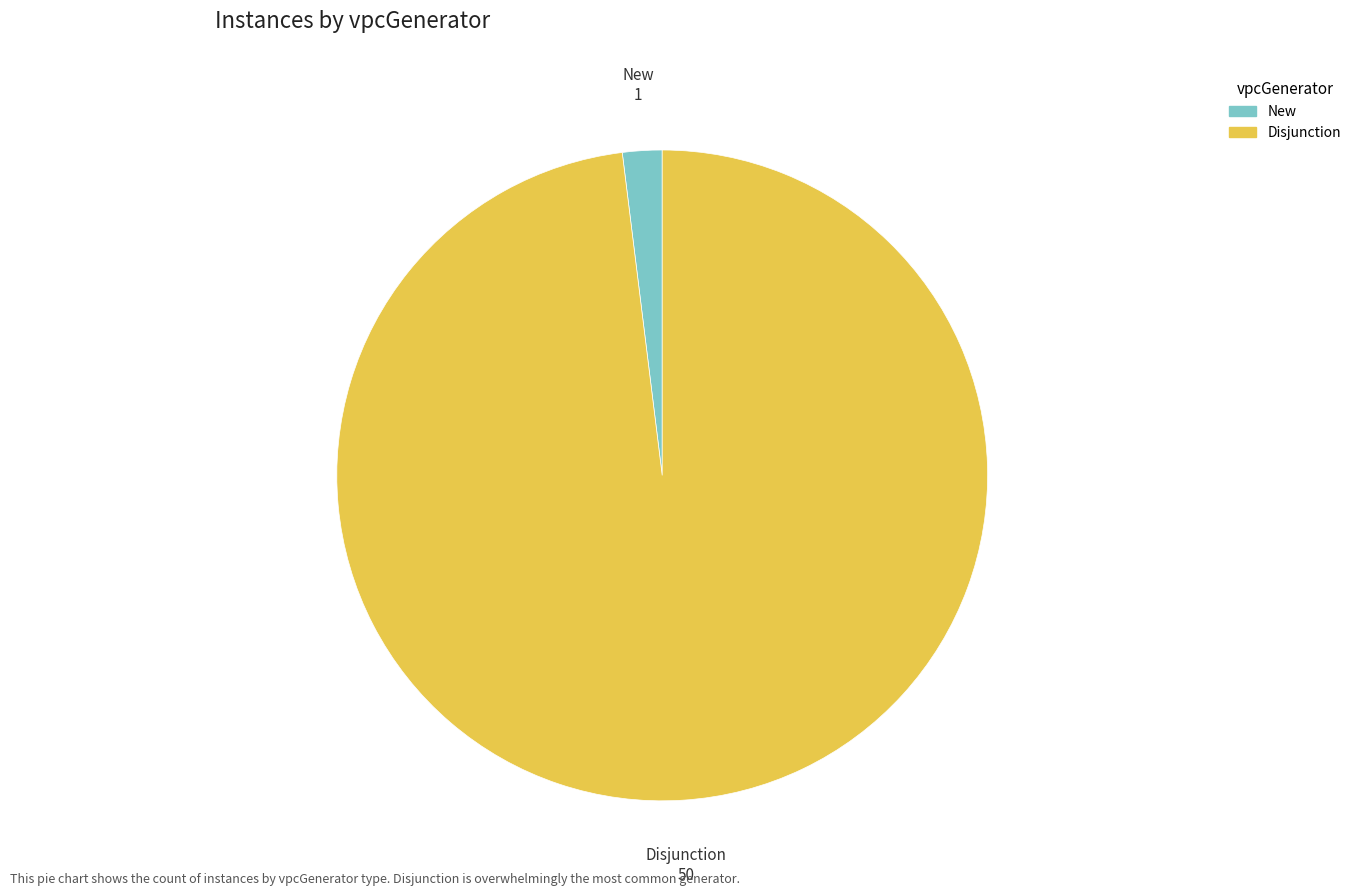

True or false: Disjunction accounts for 98% of the total.

True